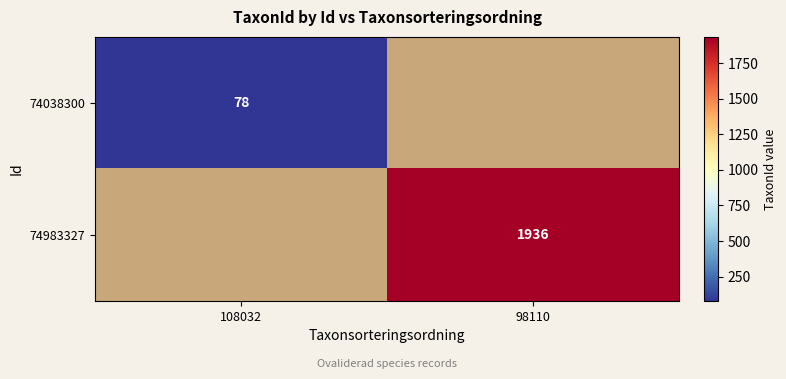

True or false: 74983327 has a value of 1936 at 98110.

True